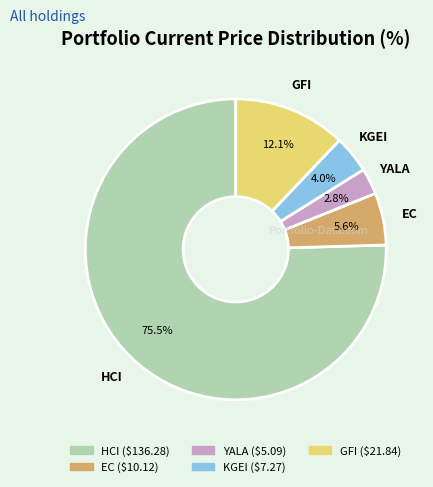

Which category has the smallest portion of the pie?

YALA